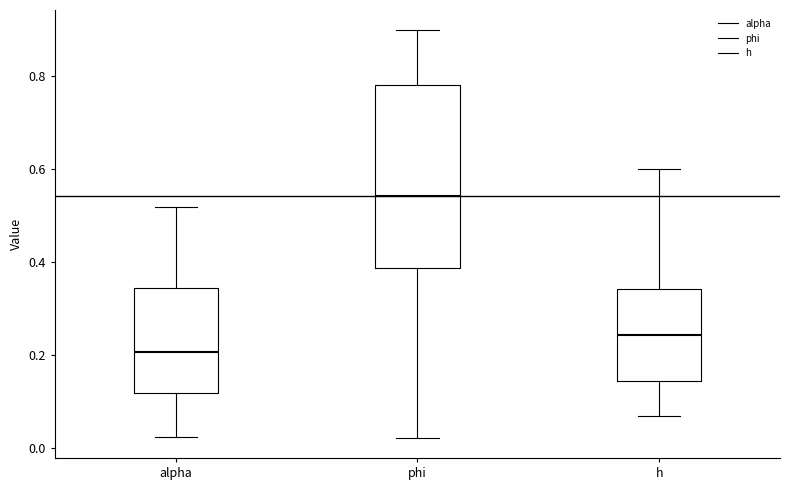

Where is the lower edge of the box for h on the y-axis? The values are not printed on the chart, so give them approximately, as read against the axis.

0.14